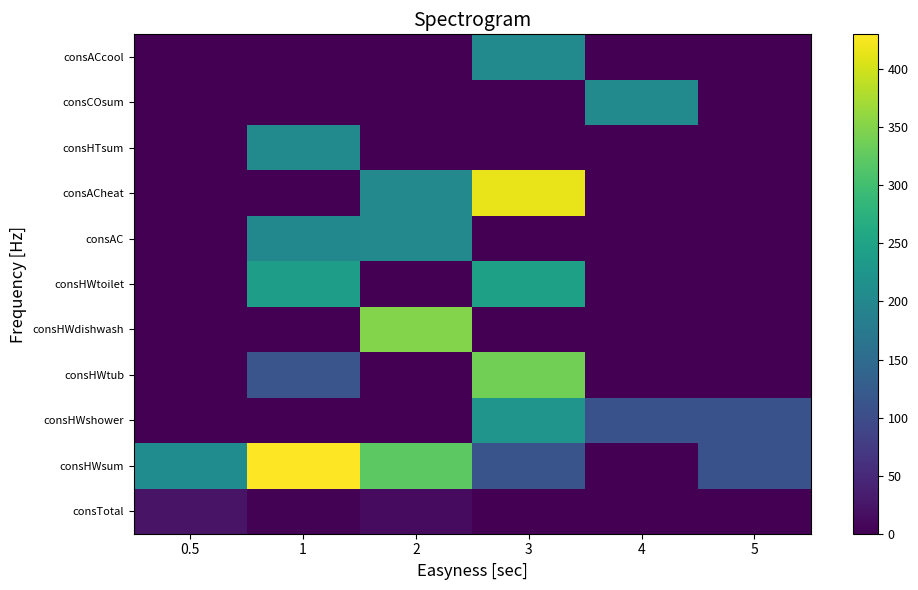

List the series in order of their peak value, highest first.

consHWsum, consACheat, consHWdishwash, consHWtub, consHWtoilet, consHWshower, consACcool, consCOsum, consHTsum, consAC, consTotal